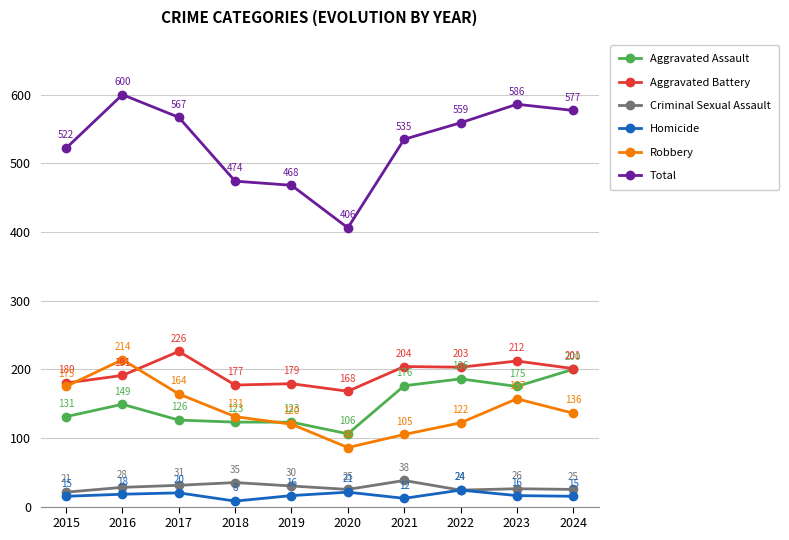

In Homicide, how many points are higher than both neighbors (excluding endpoints)?

3